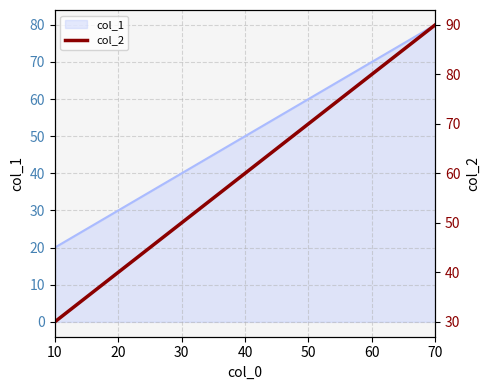

What is the difference between the maximum and second lowest values?

30